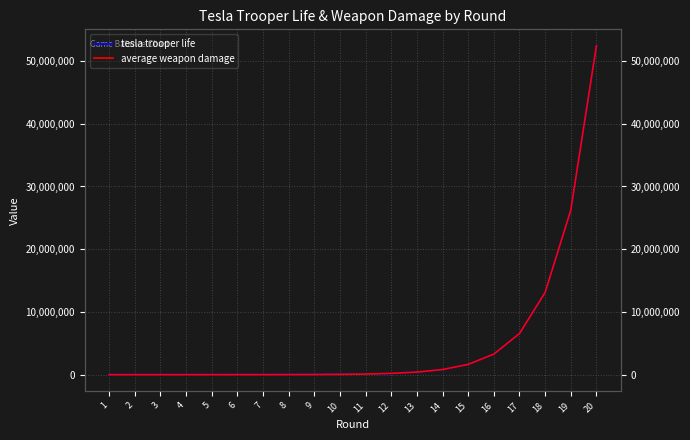

At which category is the sum across all series the highest?

20